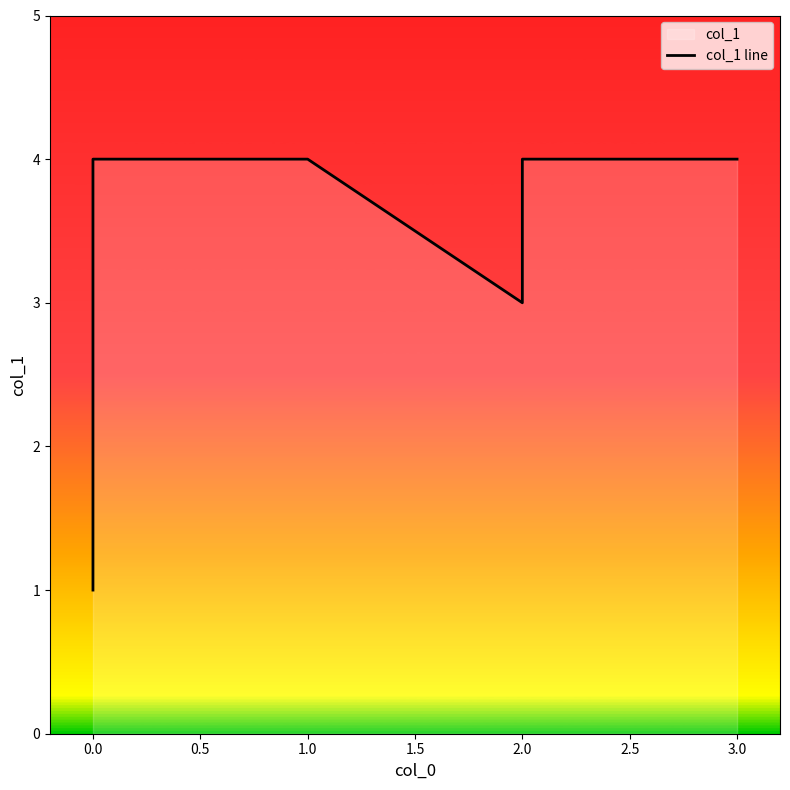

How many interior local valleys (lower than both neighbors) does the data have?

1